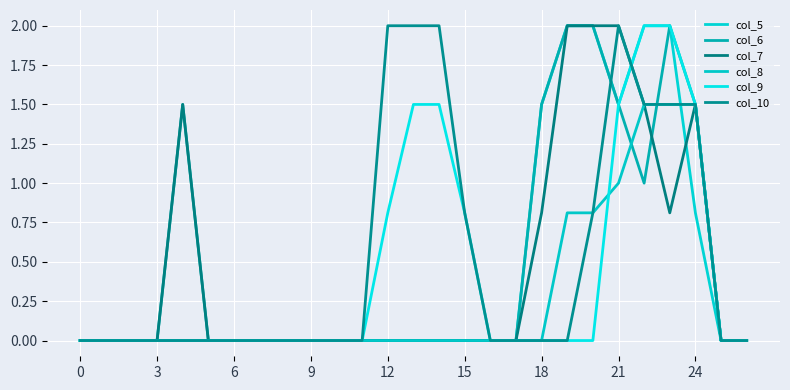

Is this an area chart (filled region under the line)?

No